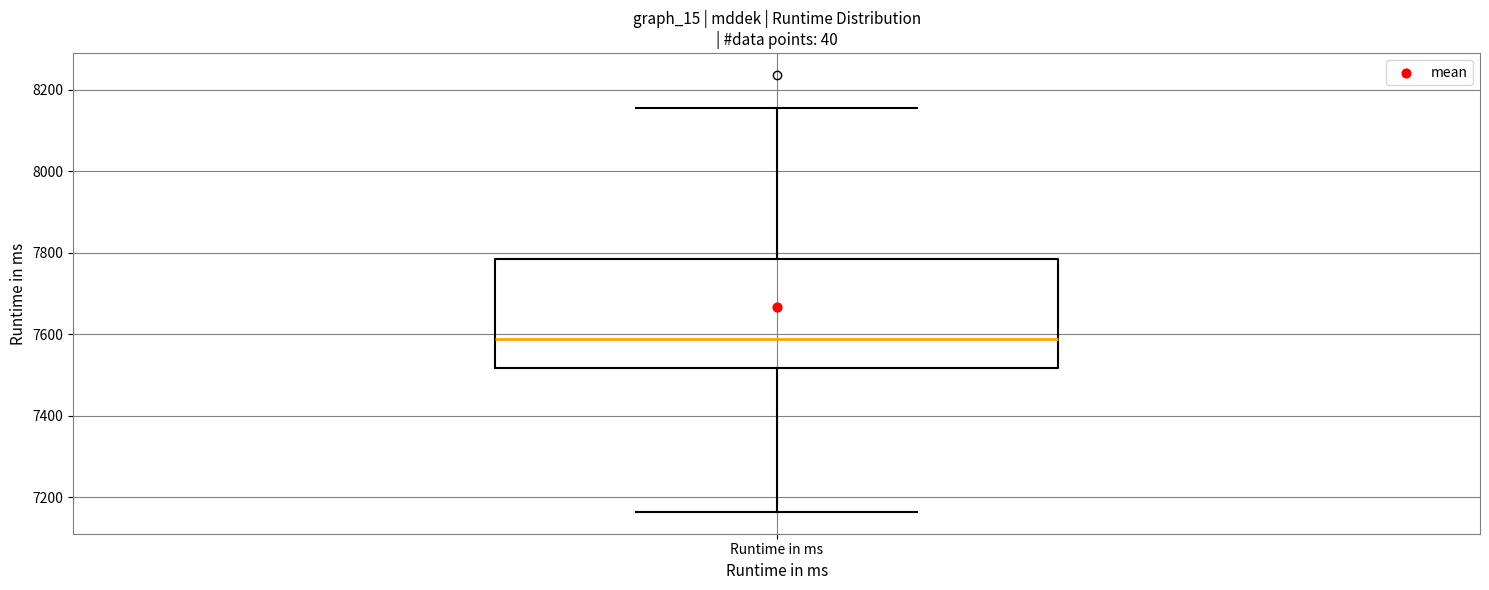

Transcribe this box plot: give where the median line is, the range the box spans, and where the two whiskers end, as read against the y-axis. The values are not printed on the chart, so give them approximately, as read against the axis.

median 7580, box 7520 to 7780, whiskers 7160 to 8160